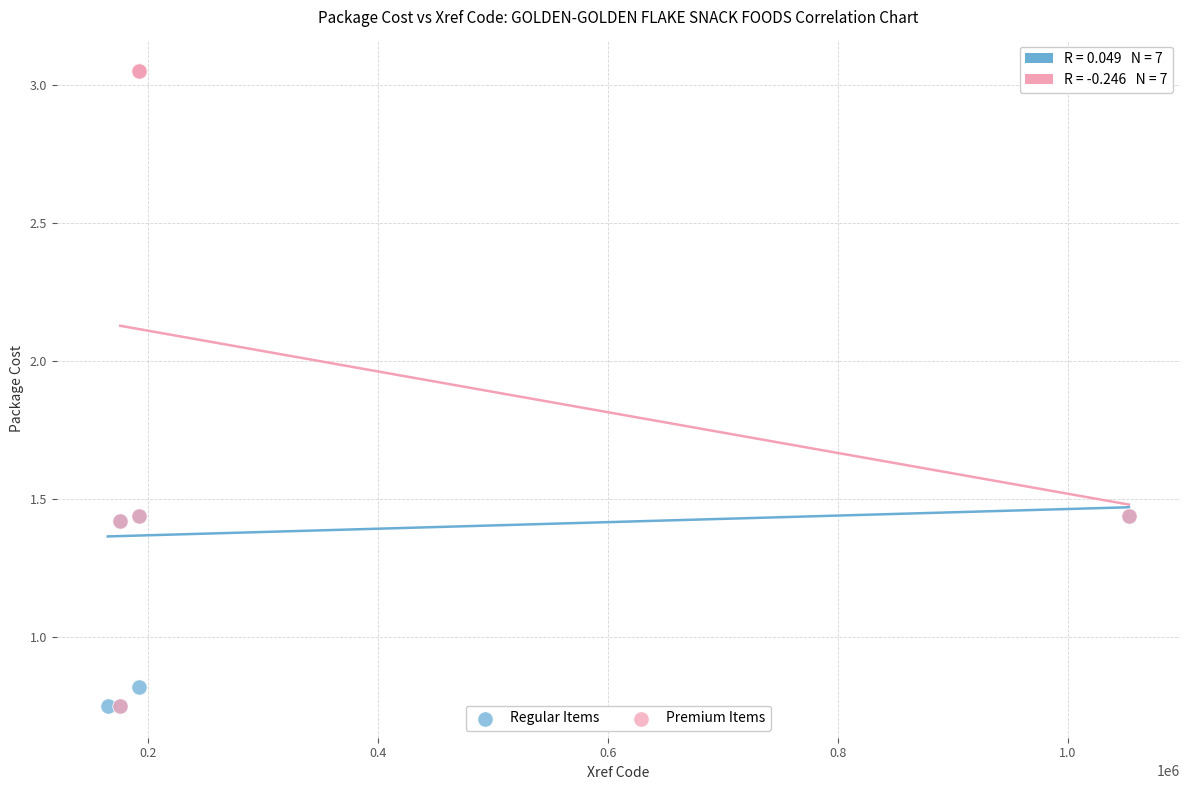

What are all the series names shown in the legend?

Regular Items, Premium Items